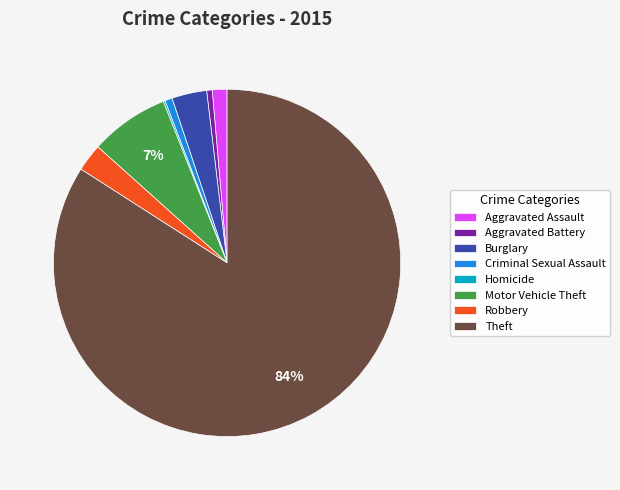

Is there any slice that represents more than half of the pie?

Yes